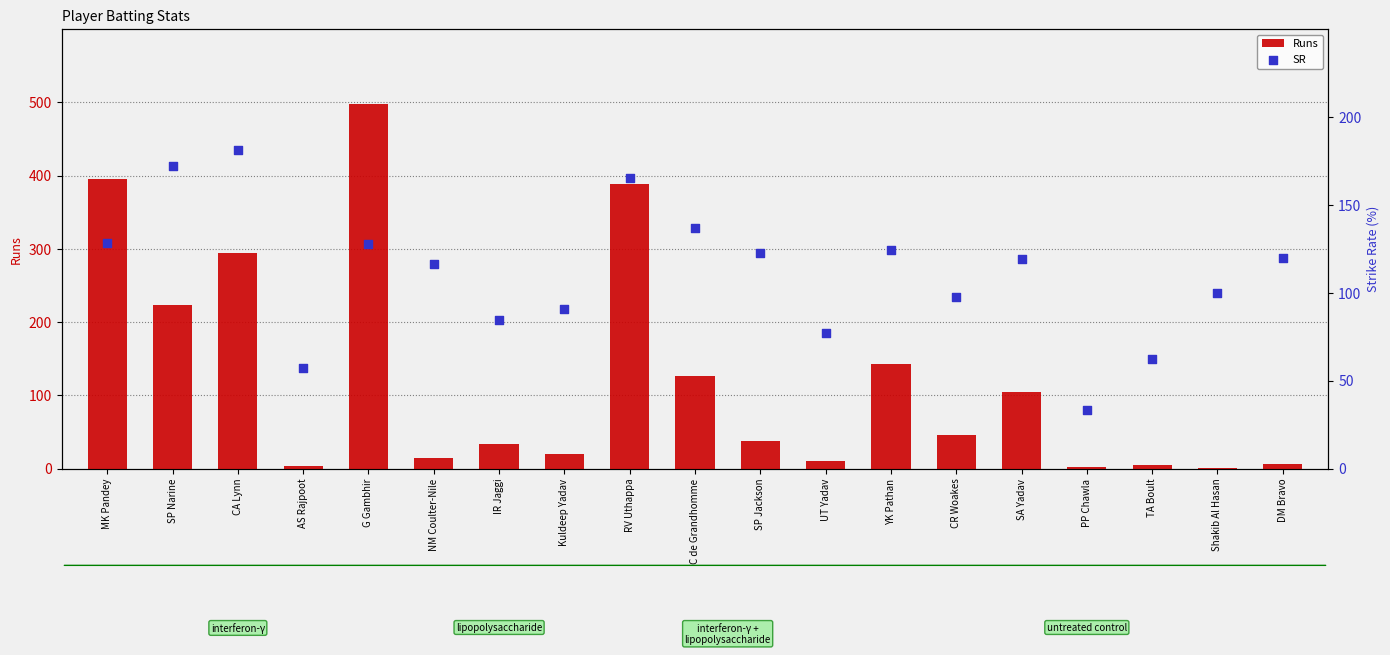

Which series reaches the maximum Y coordinate?

Runs